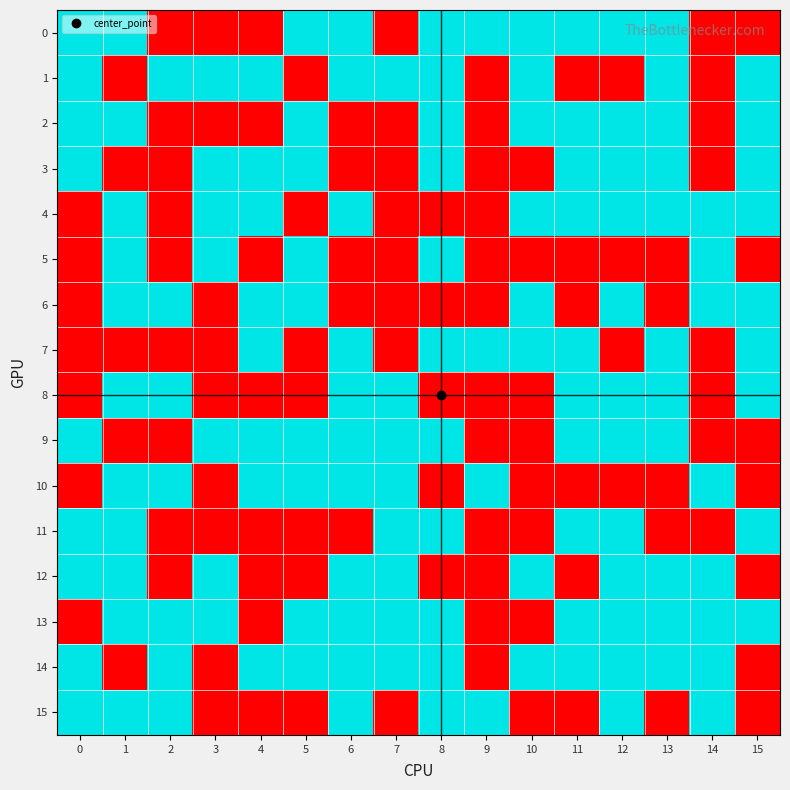

Count the number of data series in this chart.

16